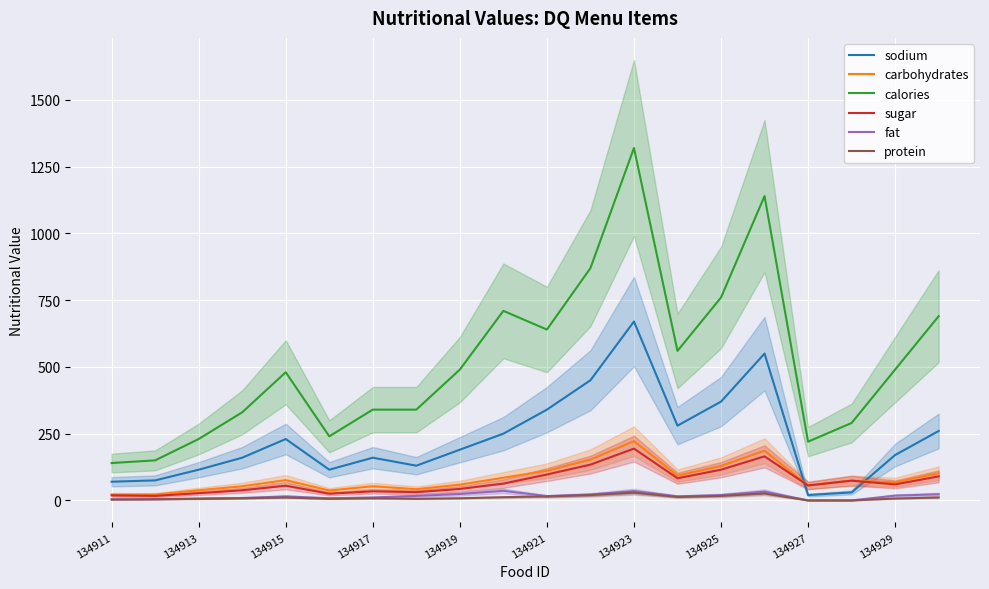

In protein, how many points are higher than both neighbors (excluding endpoints)?

4